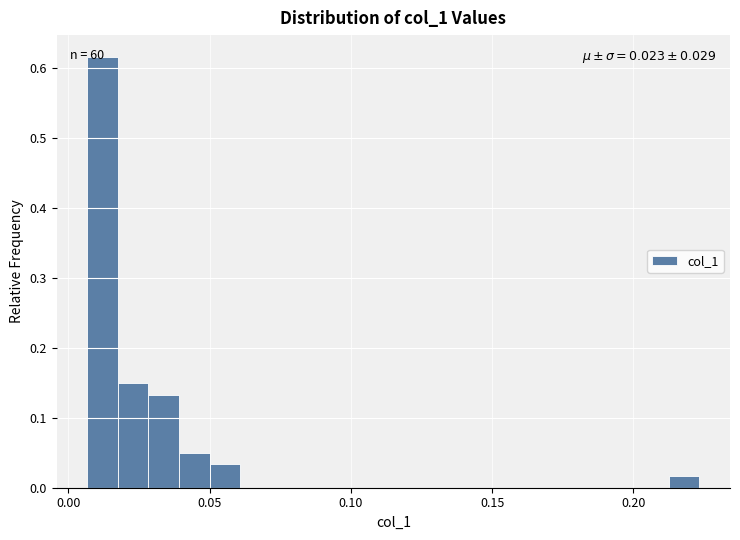

Read against the x-axis, roughly where is the centre of the tallest bar?

0.010